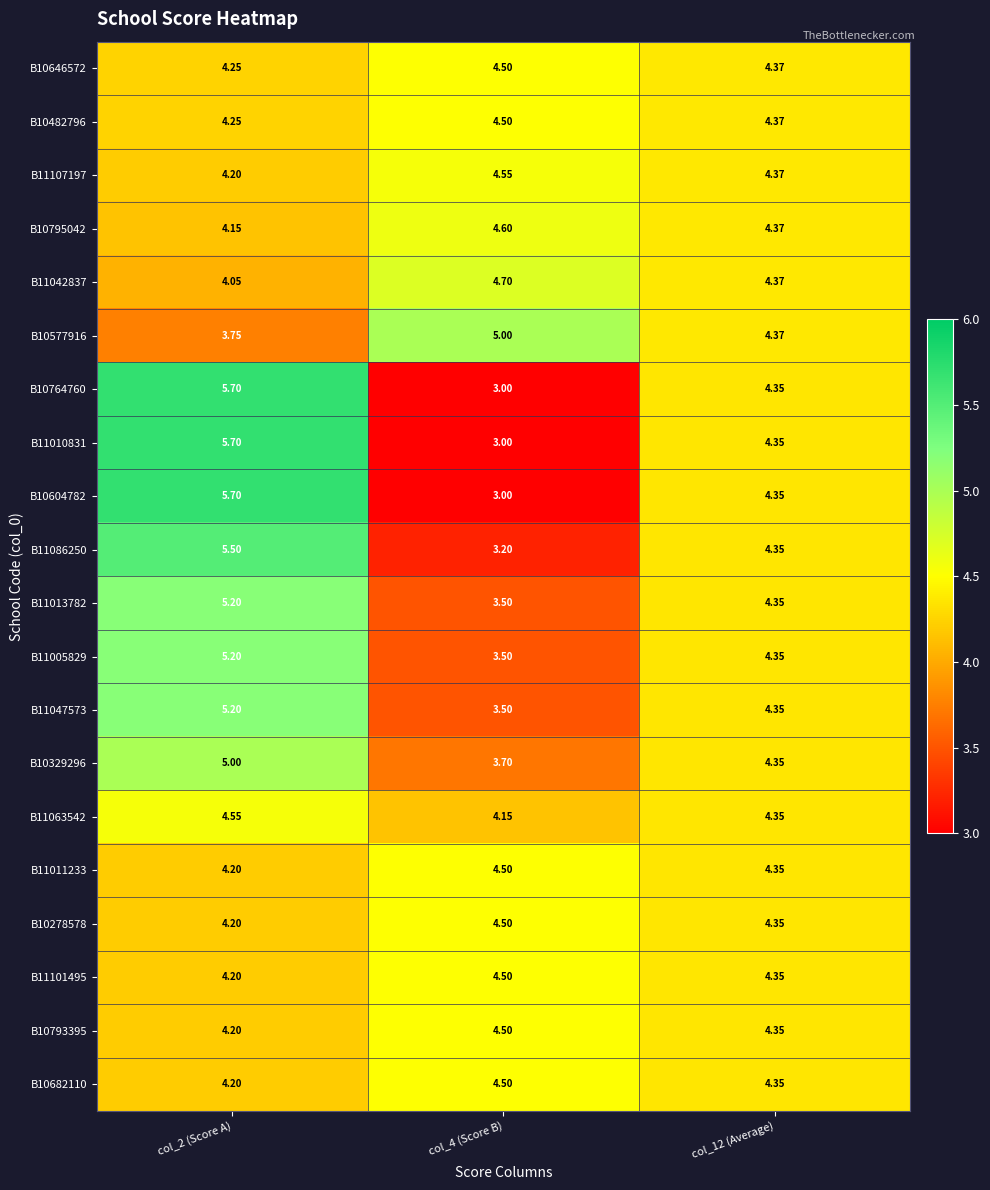

Is the value of B10795042 at col_4 (Score B) greater than the value of B10604782 at col_4 (Score B)?

Yes